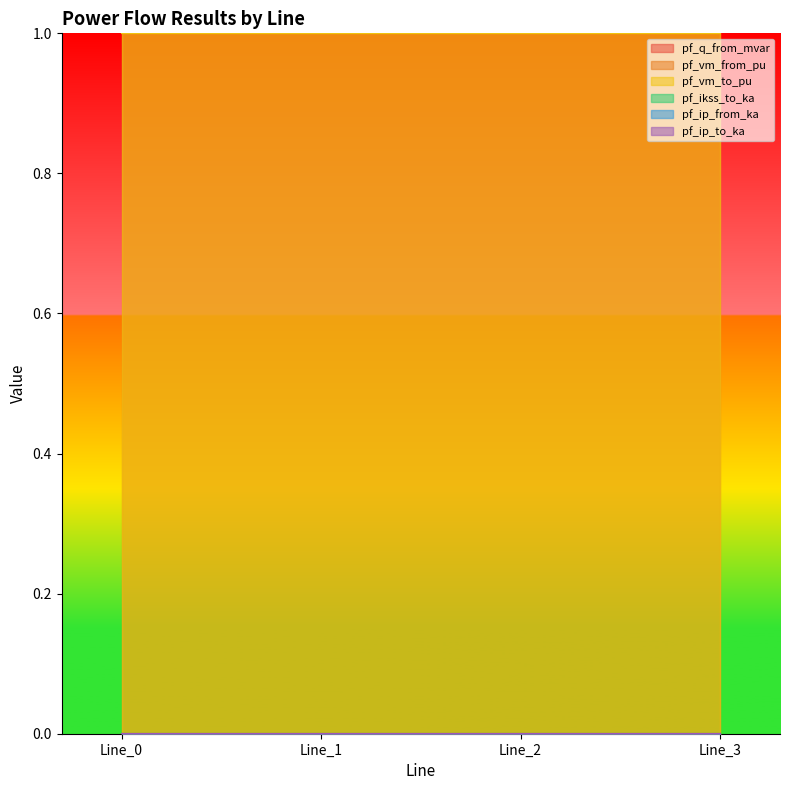

Rank the series by their maximum value, from highest to lowest.

pf_vm_from_pu, pf_vm_to_pu, pf_q_from_mvar, pf_ikss_to_ka, pf_ip_from_ka, pf_ip_to_ka